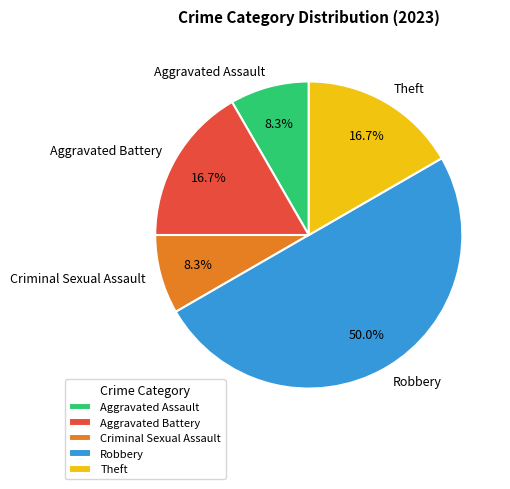

How many slices are in this pie chart?

5